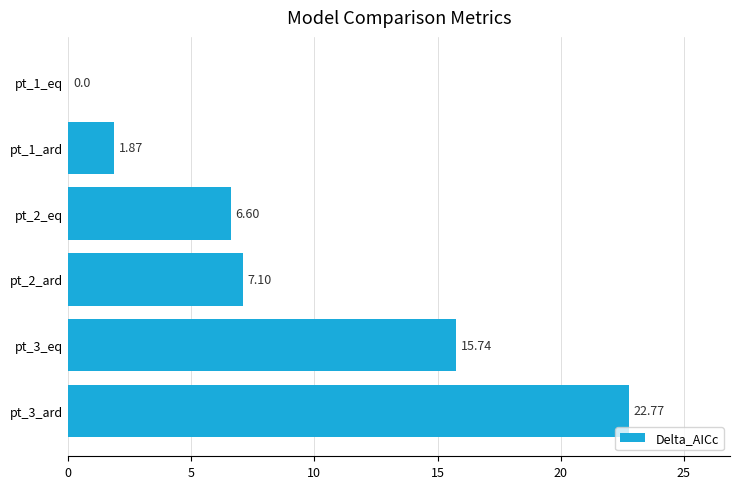

How many data points are above 7?

3